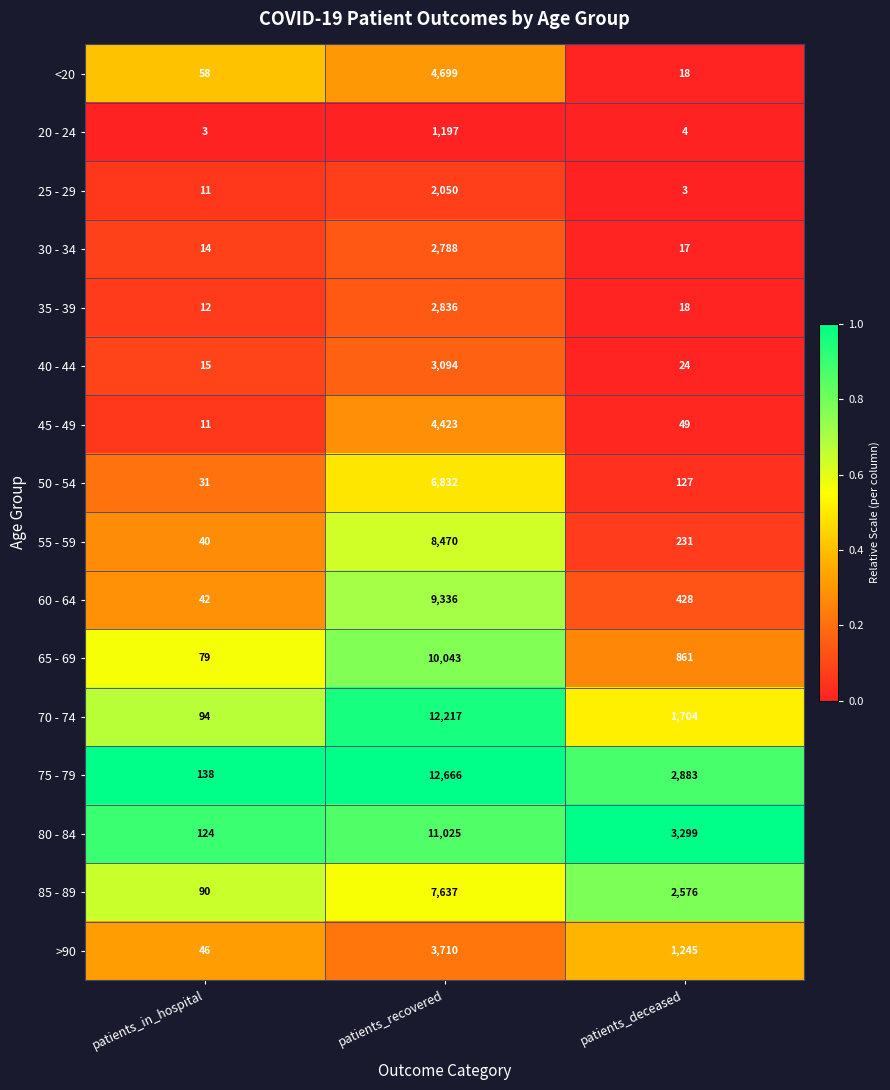

Which series has the widest spread of values?

75 - 79